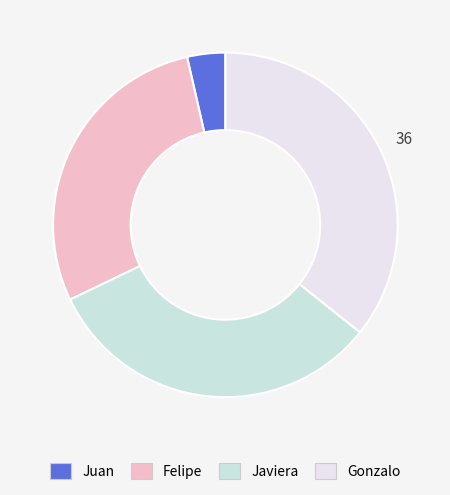

To the nearest percent, what is the difference between the Gonzalo and Javiera slice percentages?

4%